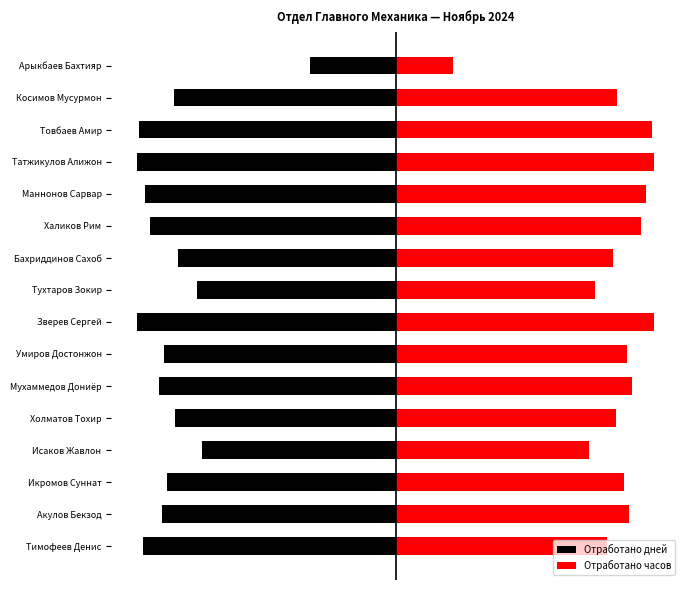

Rank the series at Икромов Суннат from highest to lowest value.

Отработано часов, Отработано дней